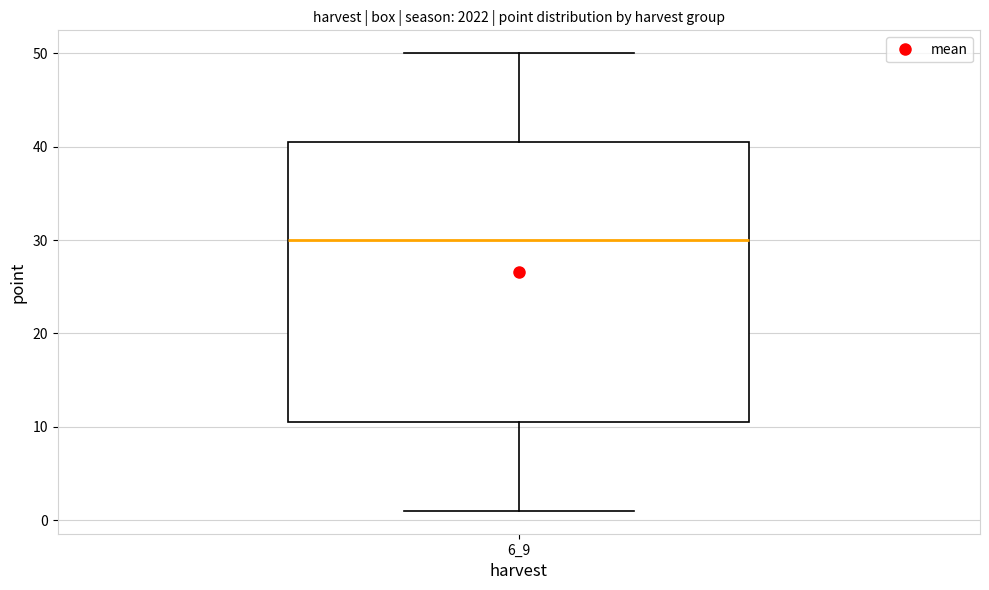

Where does the median line of the box at x = 6_9 sit on the y-axis? The values are not printed on the chart, so give them approximately, as read against the axis.

30